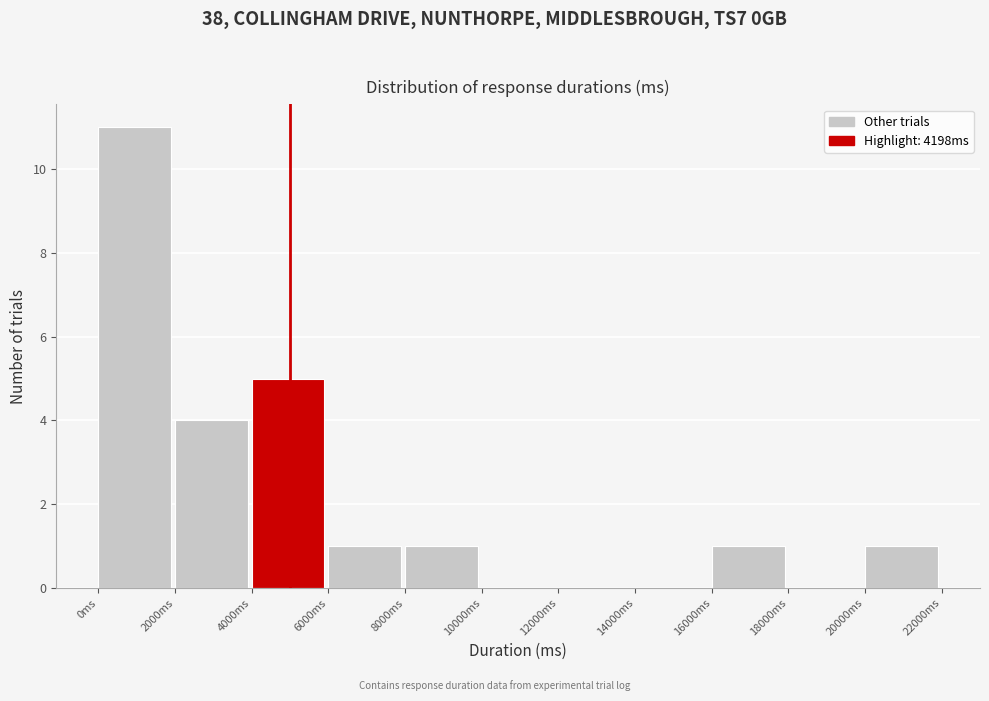

Reading left to right, transcribe this chart: for each bar, give the range it covers on the x-axis and its height. The values are not printed on the chart, so give them approximately, as read against the axis.

0 to 2000: 11
2000 to 4000: 4
4000 to 6000: 5
6000 to 8000: 1
8000 to 10000: 1
10000 to 12000: 0
12000 to 14000: 0
14000 to 16000: 0
16000 to 18000: 1
18000 to 20000: 0
20000 to 22000: 1